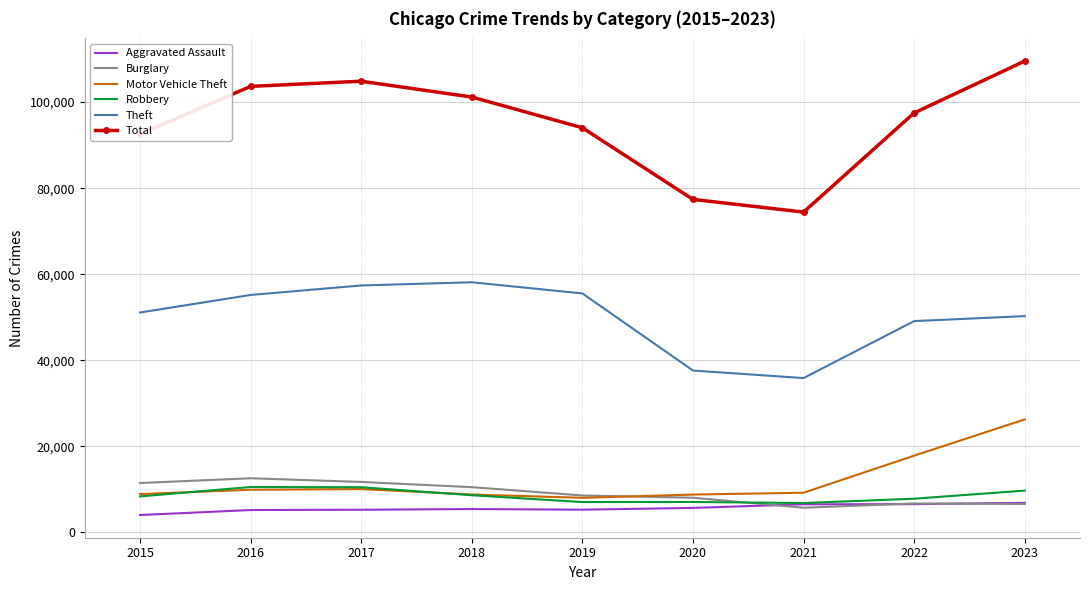

The value of Theft at 2015 is 51097. True or false?

True